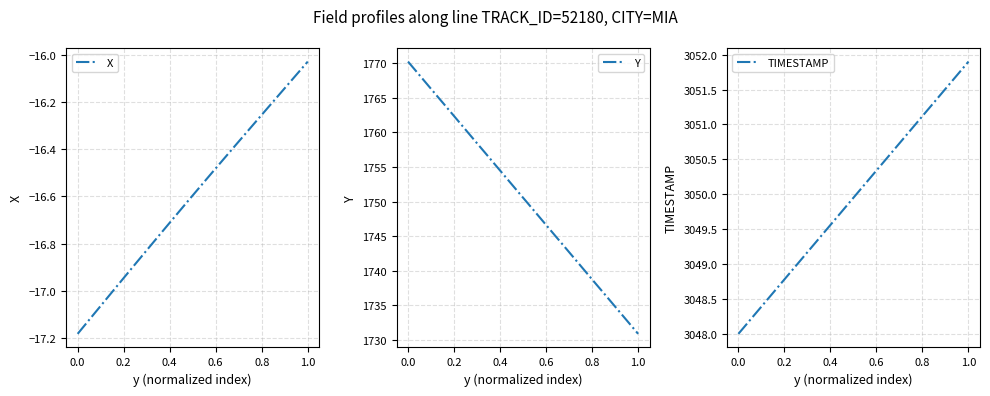

Rank the series by their maximum value, from lowest to highest.

X, Y, TIMESTAMP